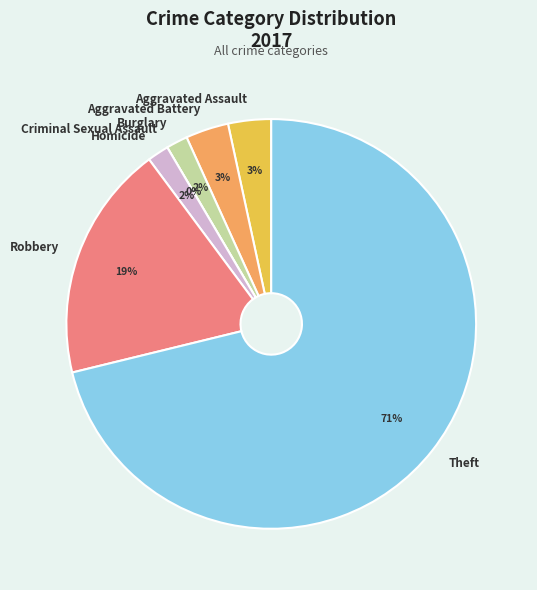

Does Theft represent more than half of the total?

Yes